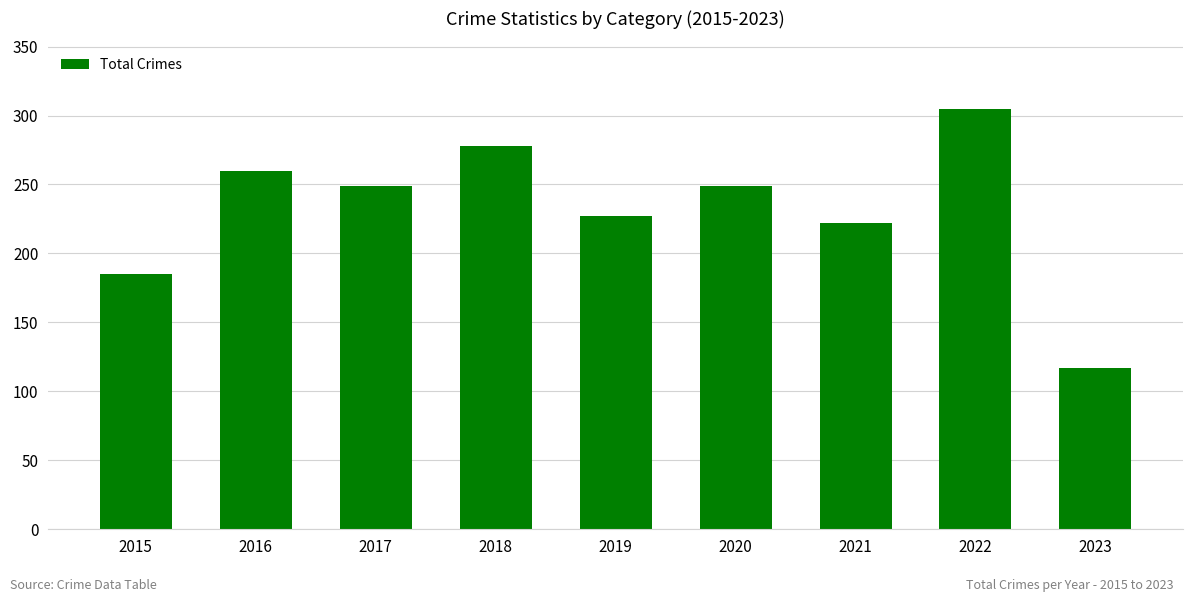

Are the bars grouped side by side (vs. stacked)?

No